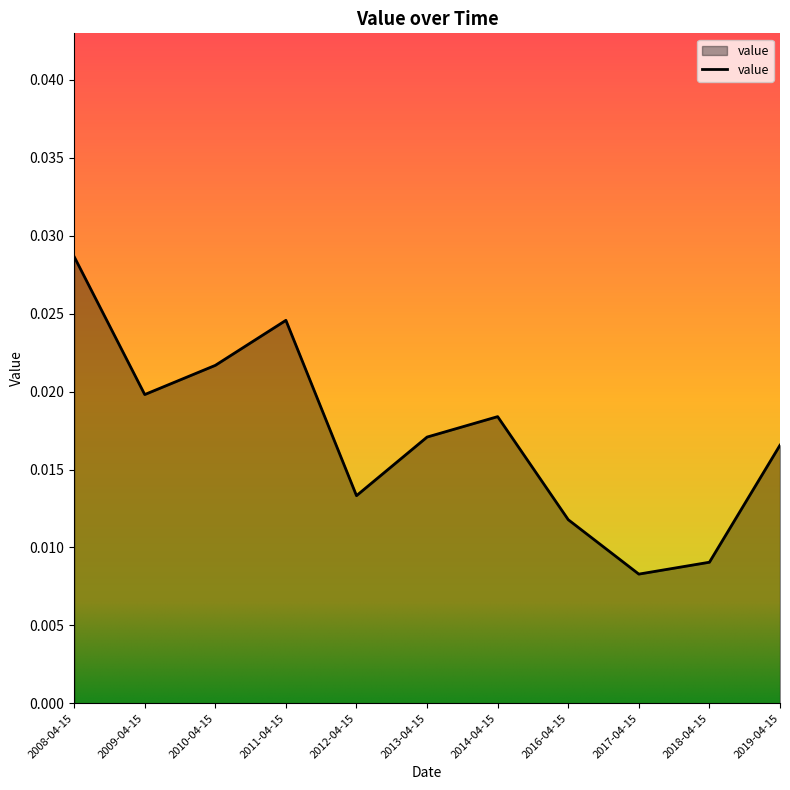

Does the chart have visible grid lines?

No